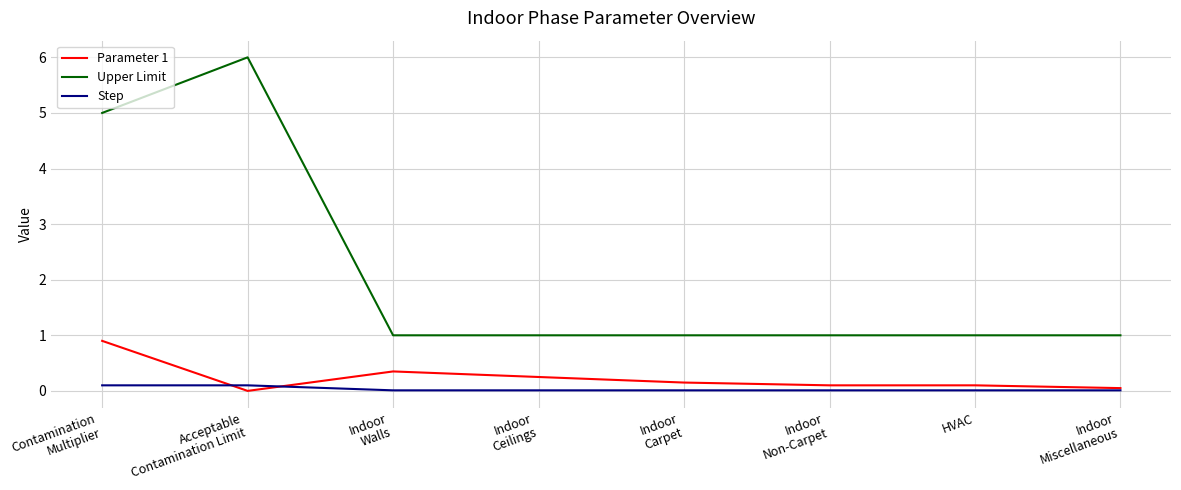

List the series in order of their peak value, lowest first.

Step, Parameter 1, Upper Limit